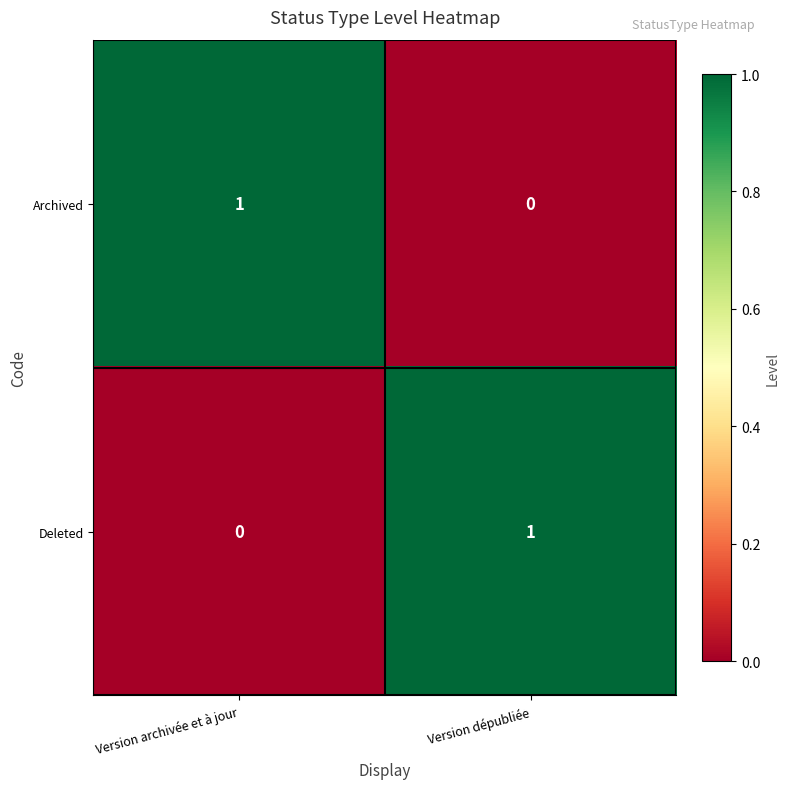

Reading left to right, list all the values displayed in this chart.

Archived: 1	0
Deleted: 0	1